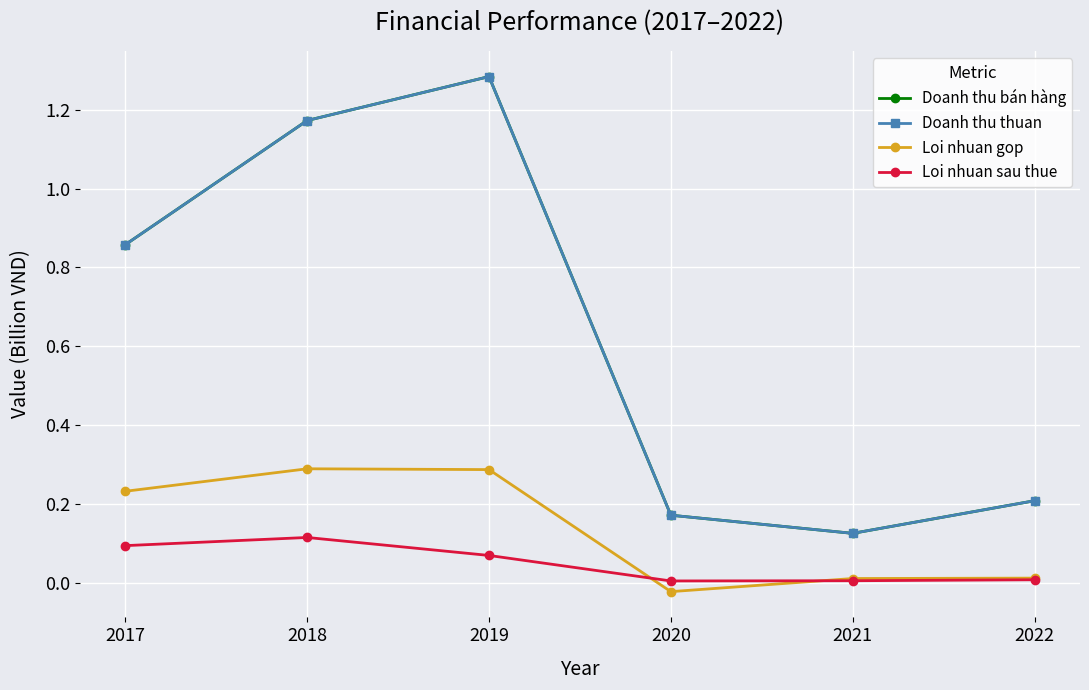

Does the chart have visible grid lines?

Yes